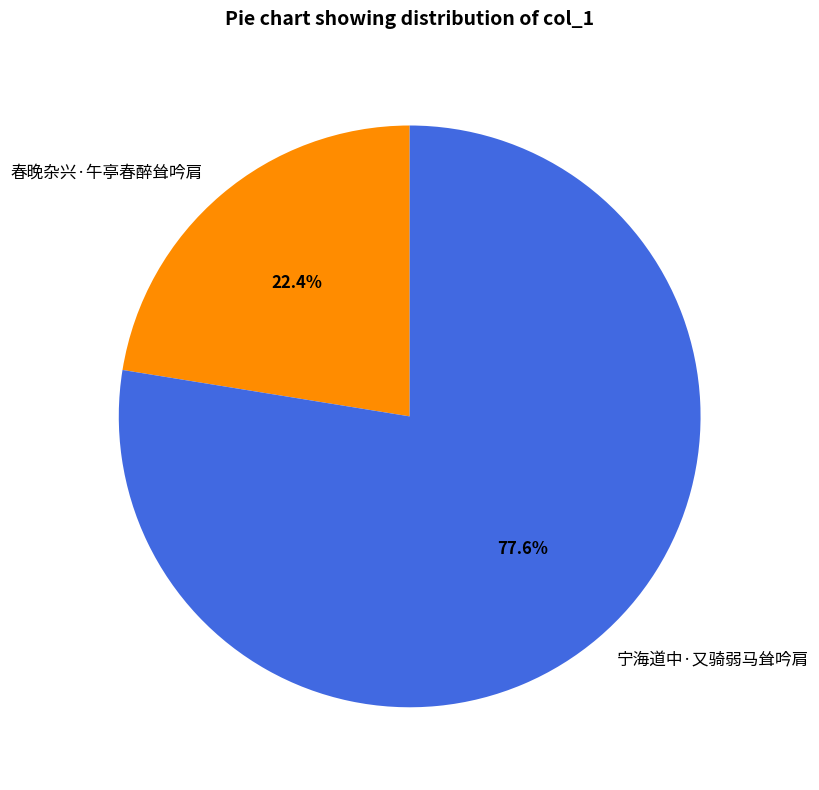

What is the total percentage of 宁海道中·又骑弱马耸吟肩 and 春晚杂兴·午亭春醉耸吟肩?

100.0%